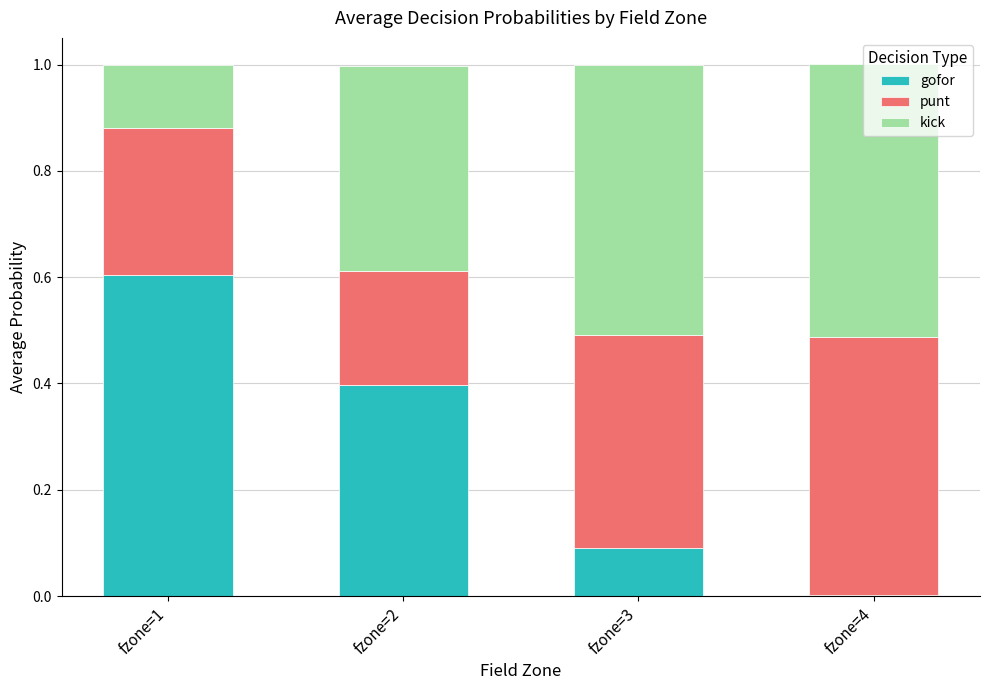

Which category has the highest value in the gofor series?

fzone=1